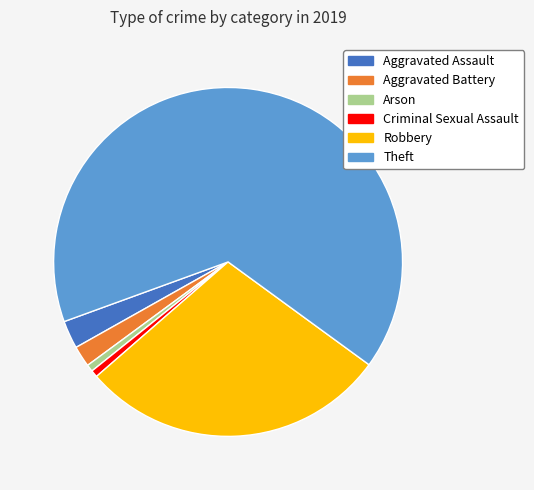

Is there any slice that represents more than half of the pie?

Yes